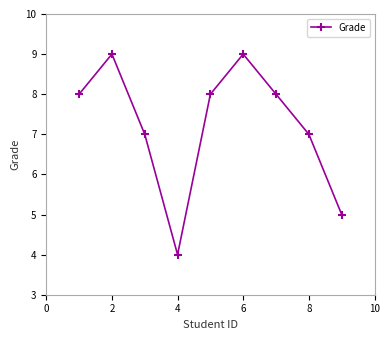

How many points are lower than both their immediate neighbors (excluding endpoints)?

1